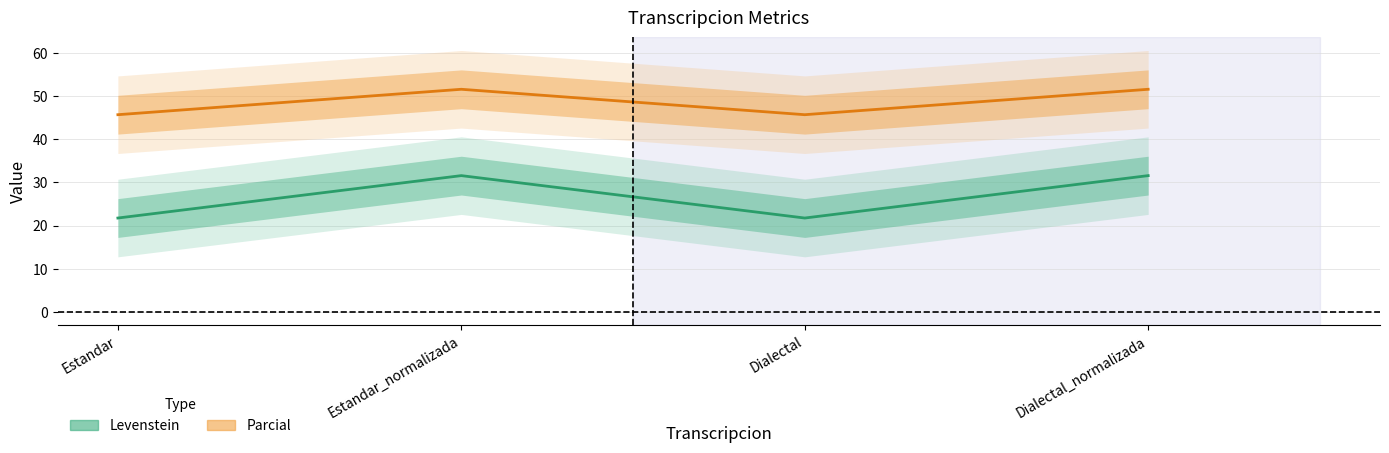

How many distinct data groups are displayed?

2